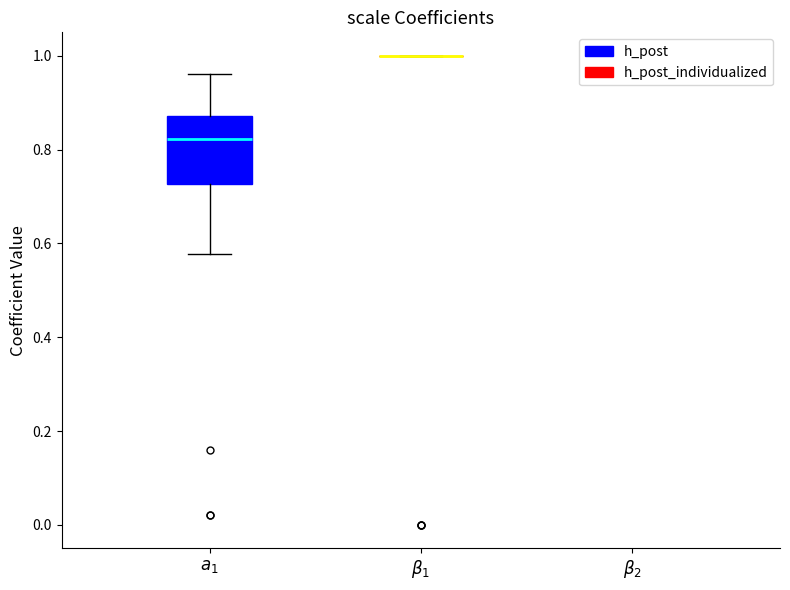

Reading left to right, transcribe this box plot: for each box, give where its median line is, the range the box spans, and where its two whiskers end, as read against the y-axis. The values are not printed on the chart, so give them approximately, as read against the axis.

$a_1$: median 0.82, box 0.72 to 0.88, whiskers 0.58 to 0.96
$\beta_1$: box collapsed to a line at 1.00, whiskers 1.00 to 1.00